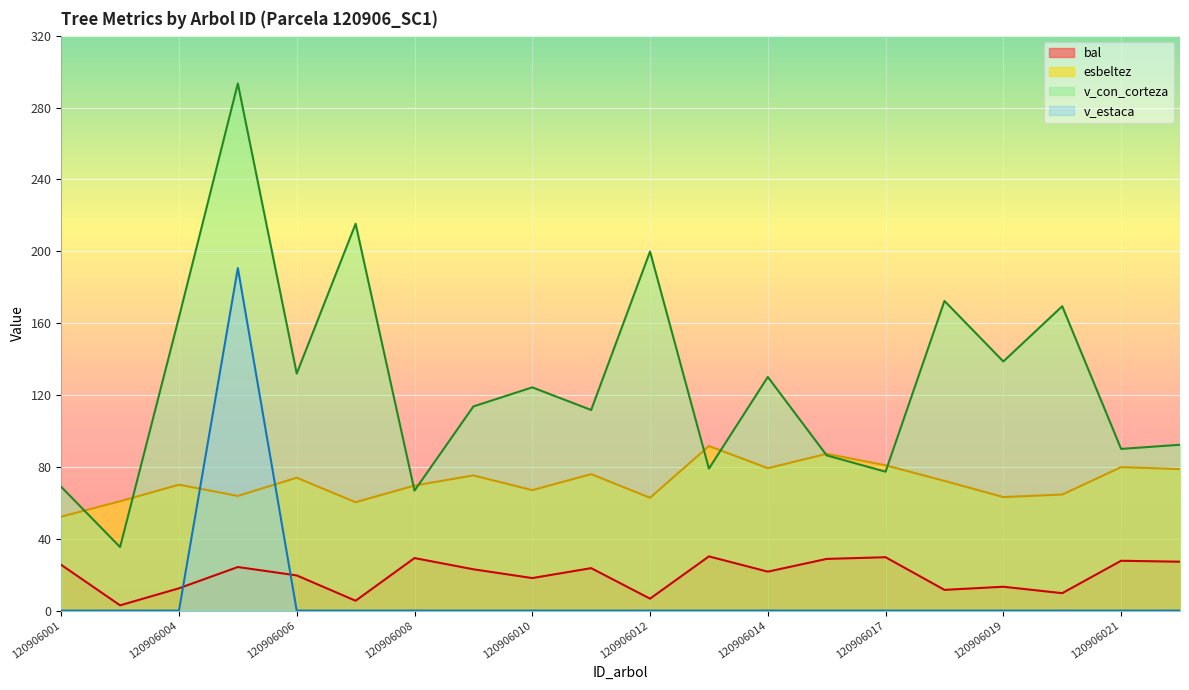

Between 120906022 and 120906009, which is larger?

120906022